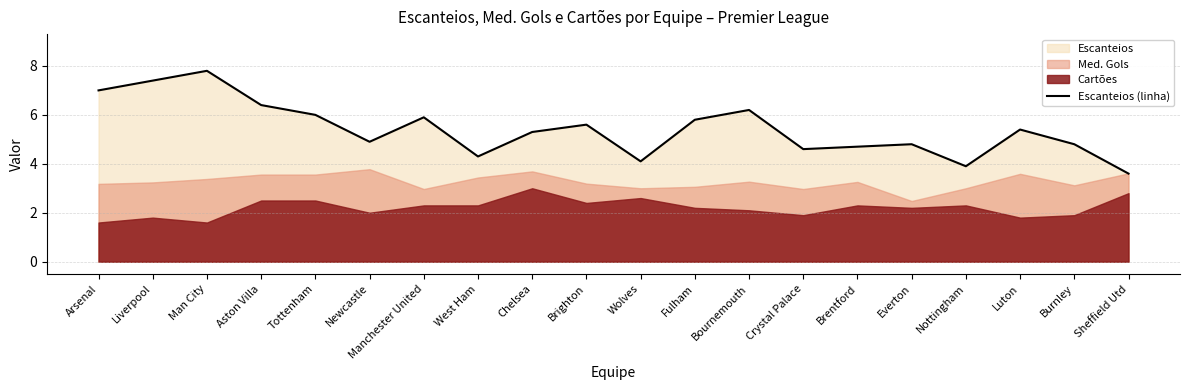

Reading right to left, extract all data points from this chart.

3.6	4.8	5.4	3.9	4.8	4.7	4.6	6.2	5.8	4.1	5.6	5.3	4.3	5.9	4.9	6.0	6.4	7.8	7.4	7.0